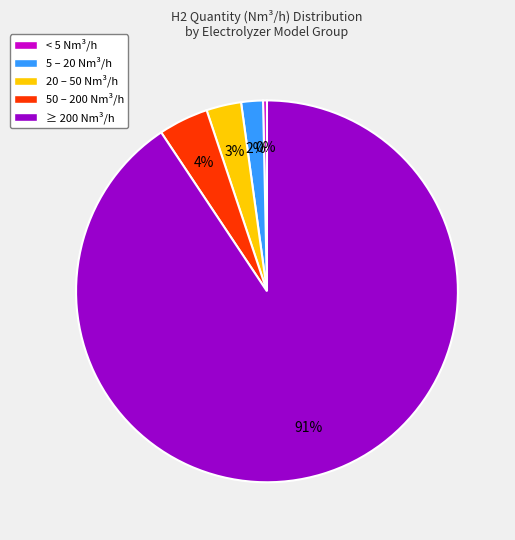

Combined, do < 5 Nm³/h and 50 – 200 Nm³/h account for over 50%?

No